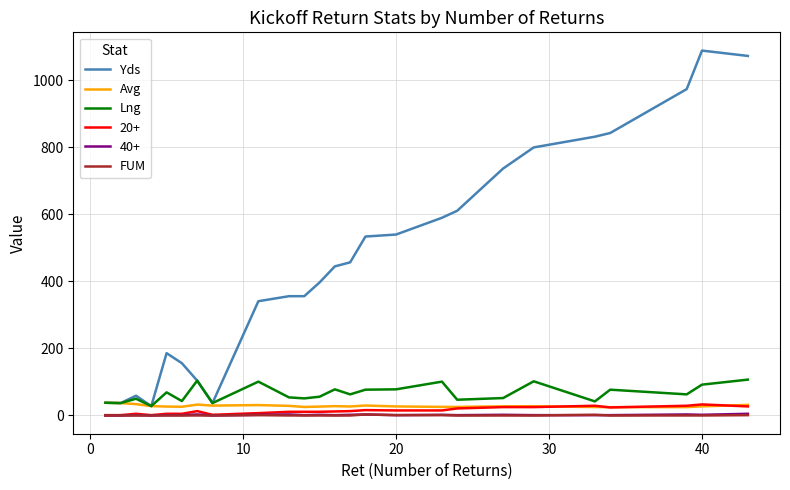

What is the greatest value displayed?

1089.0